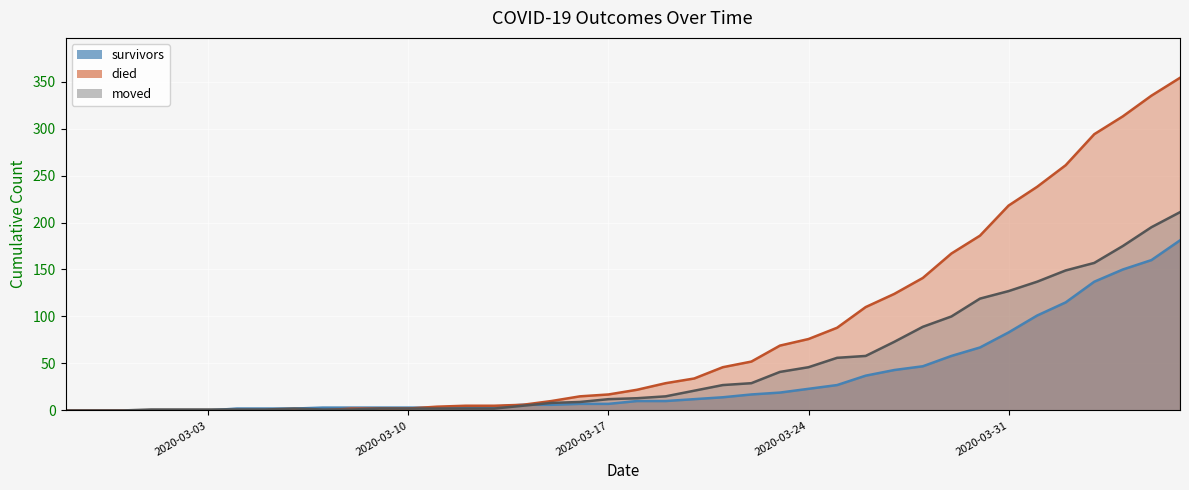

At which label does died (line) reach its minimum?

2020-03-03